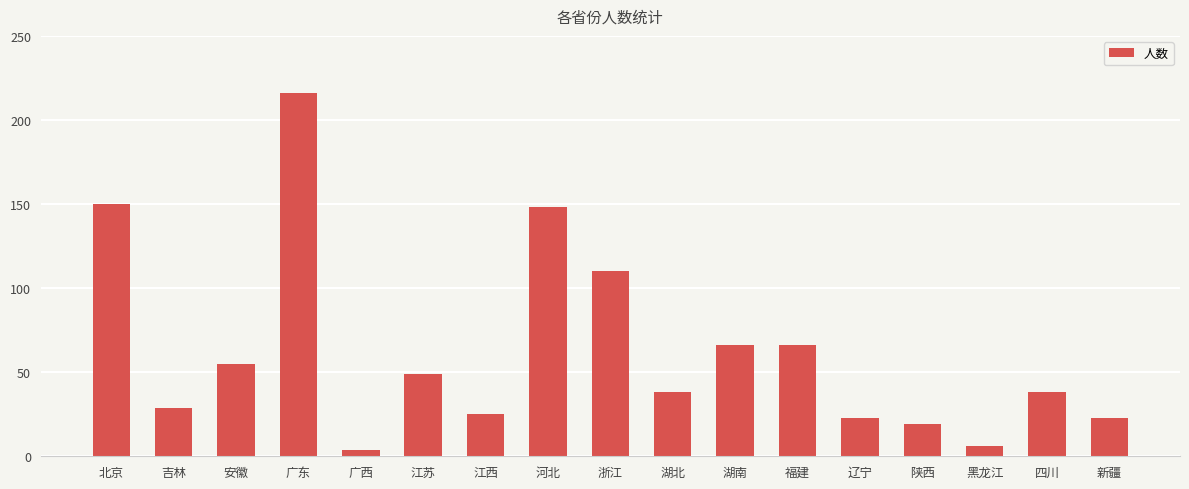

Are the bars horizontal?

No